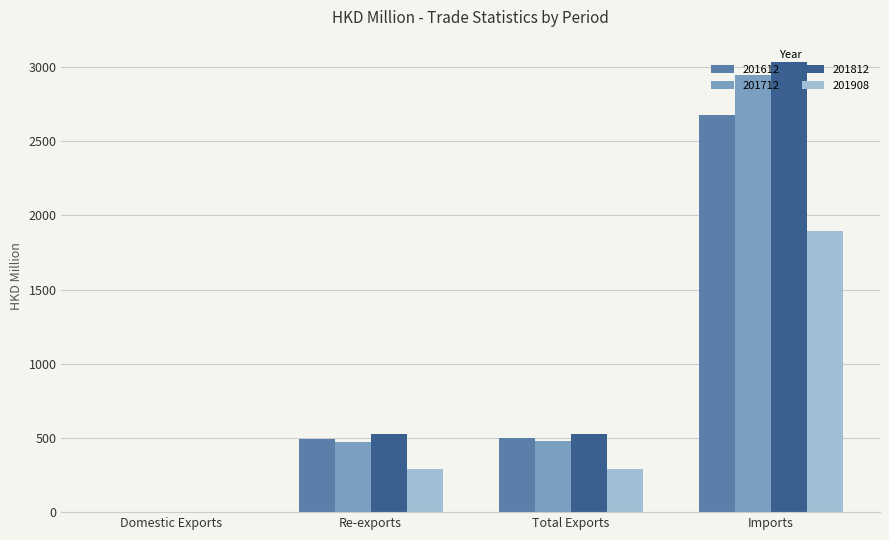

What is the sum of all 201712 values?

3902.1